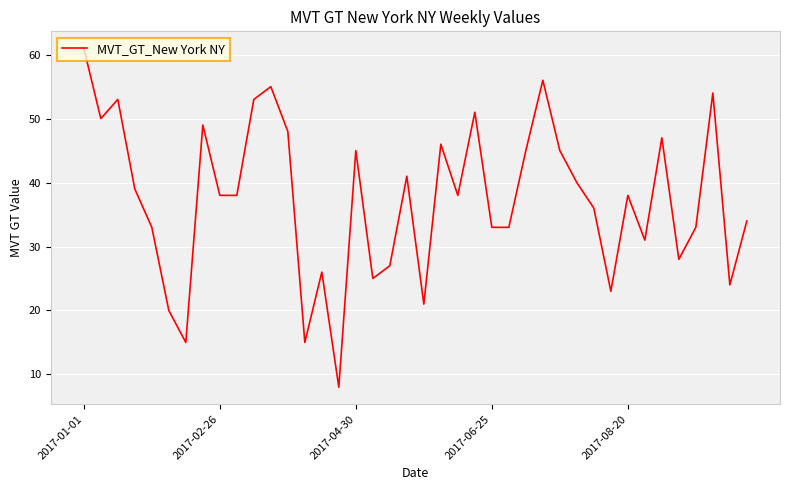

What is the difference between the maximum and minimum values?

53